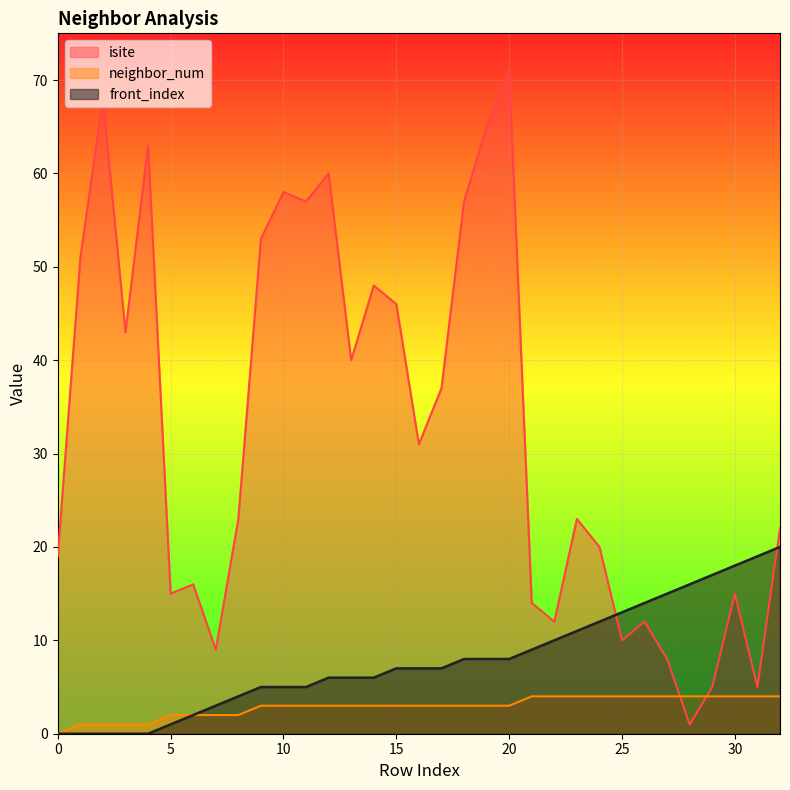

How many data points does each series have?

33